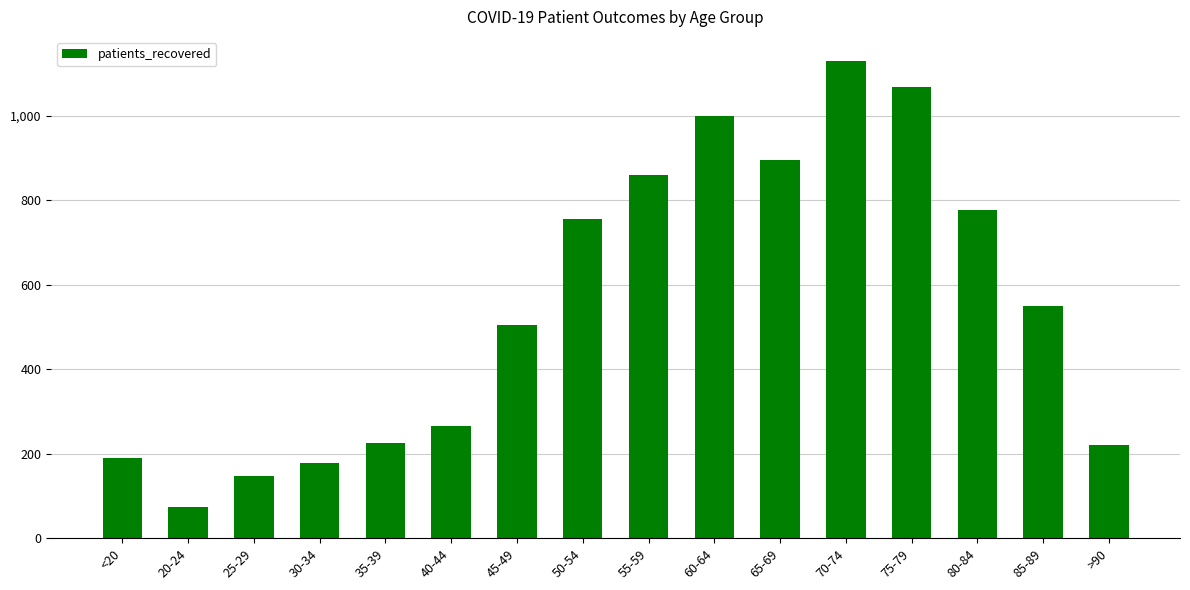

What is the sum of all values?

8843